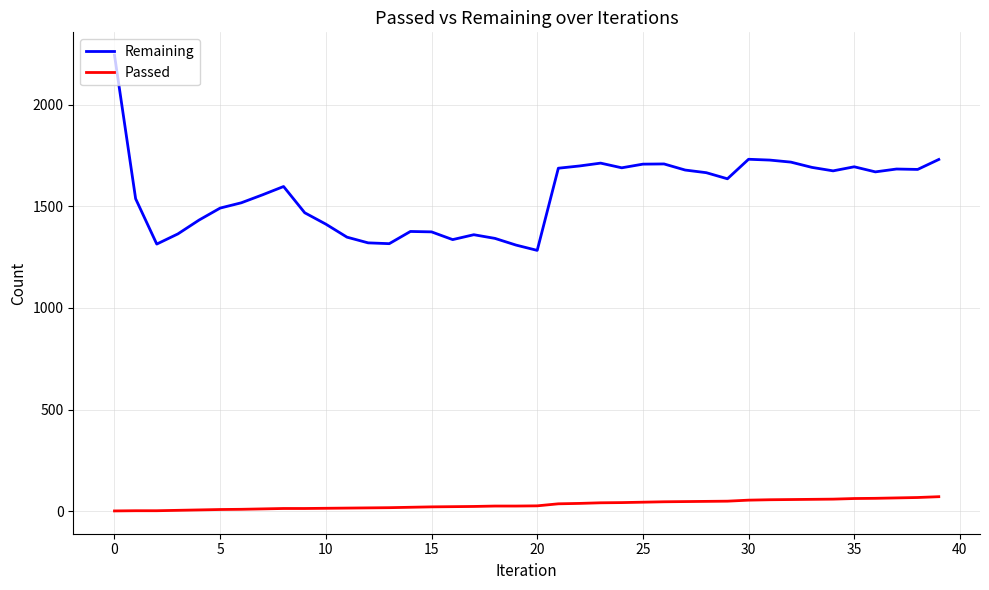

True or false: Passed and Remaining intersect in this chart.

False